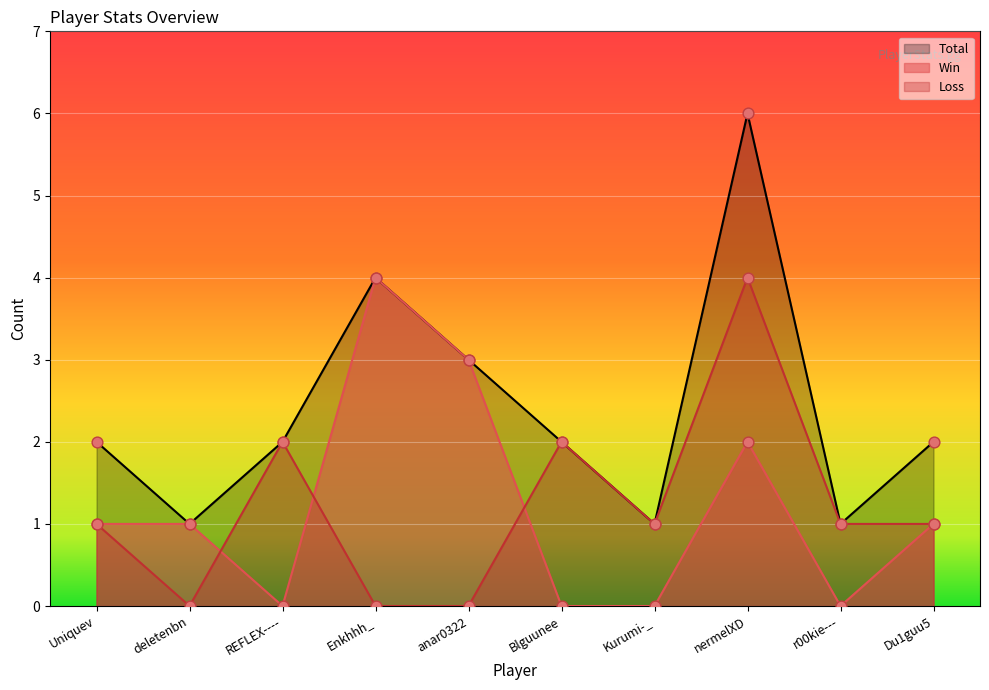

Is the value of Loss at Blguunee greater than the value of Win at Enkhhh_?

No